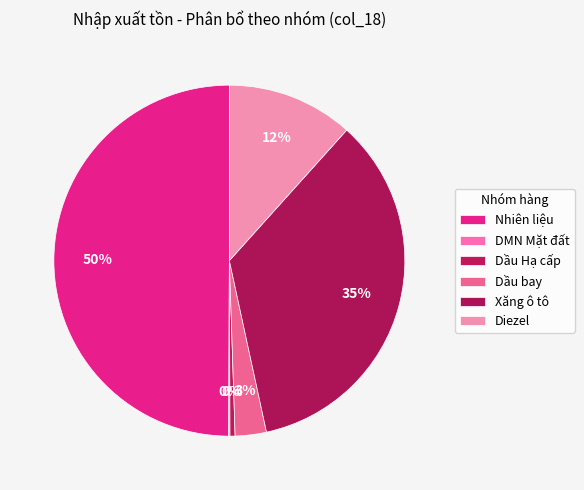

To the nearest percent, what percentage of the pie is Diezel?

12%